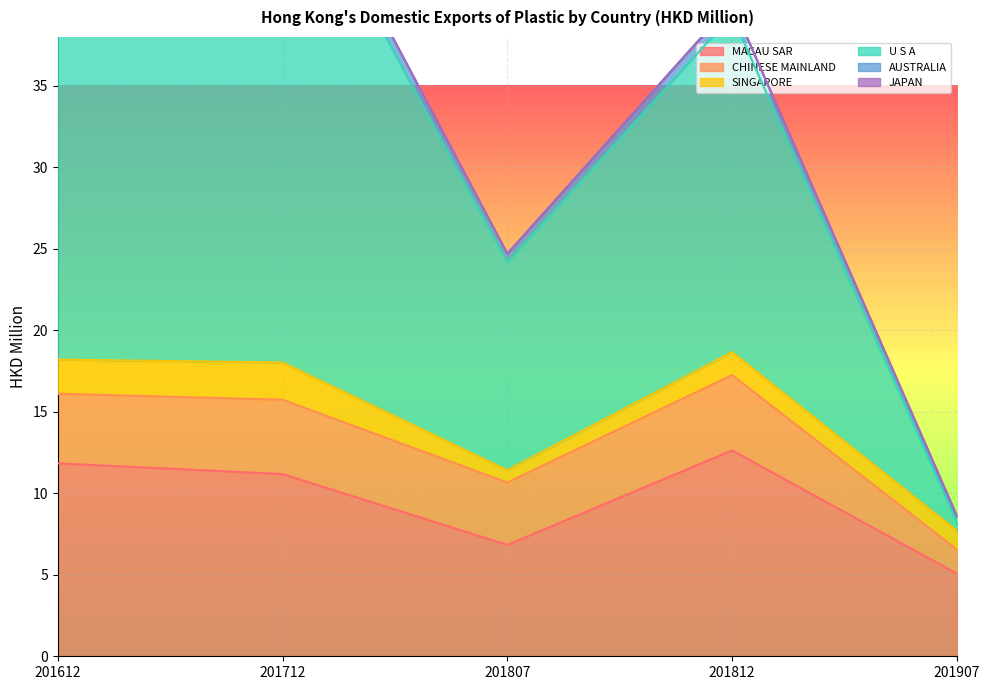

How many JAPAN values are between 0 and 1?

5